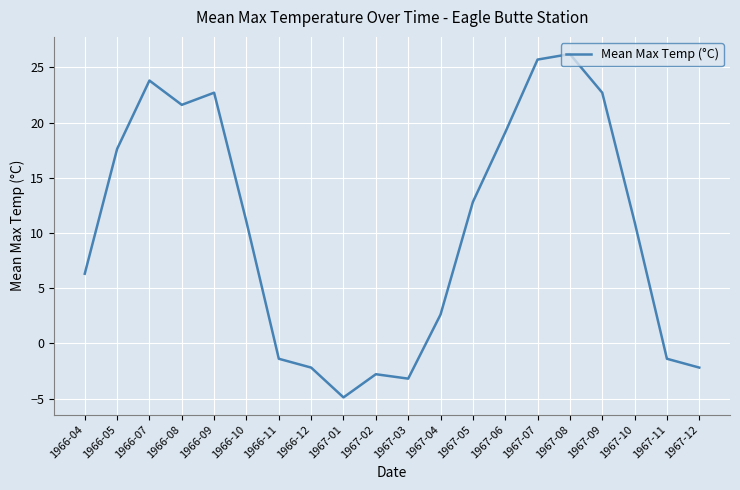

Does the chart have visible grid lines?

Yes